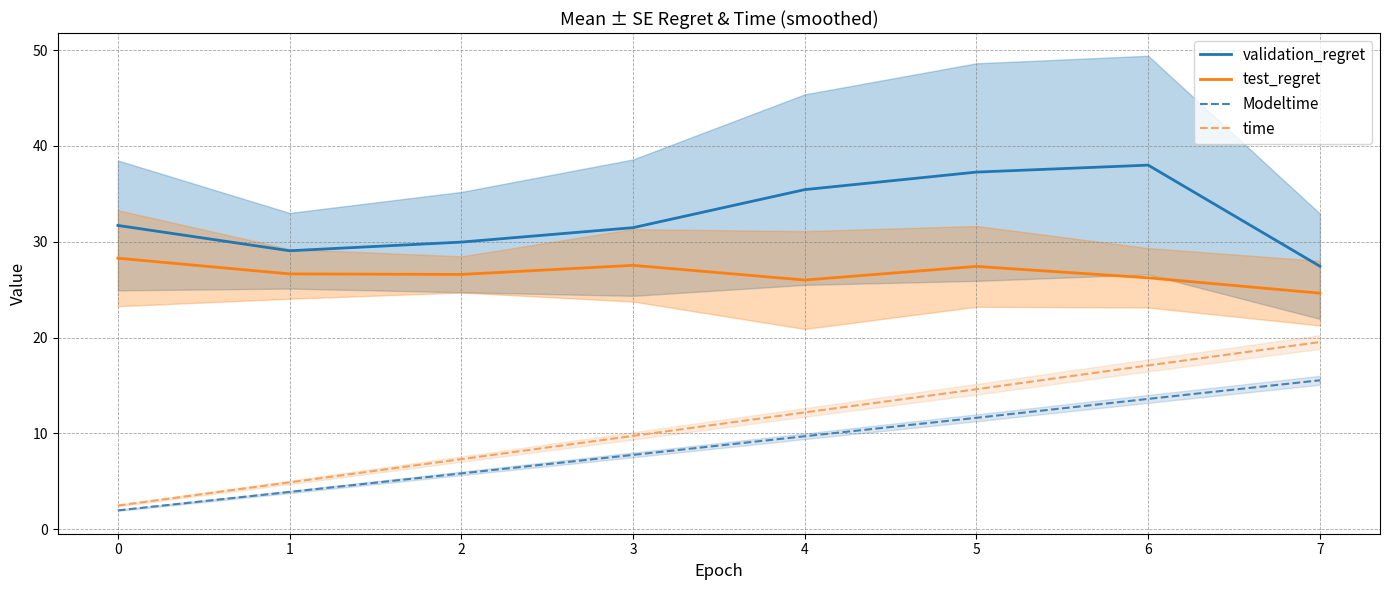

Which series has the largest total across all categories?

validation_regret